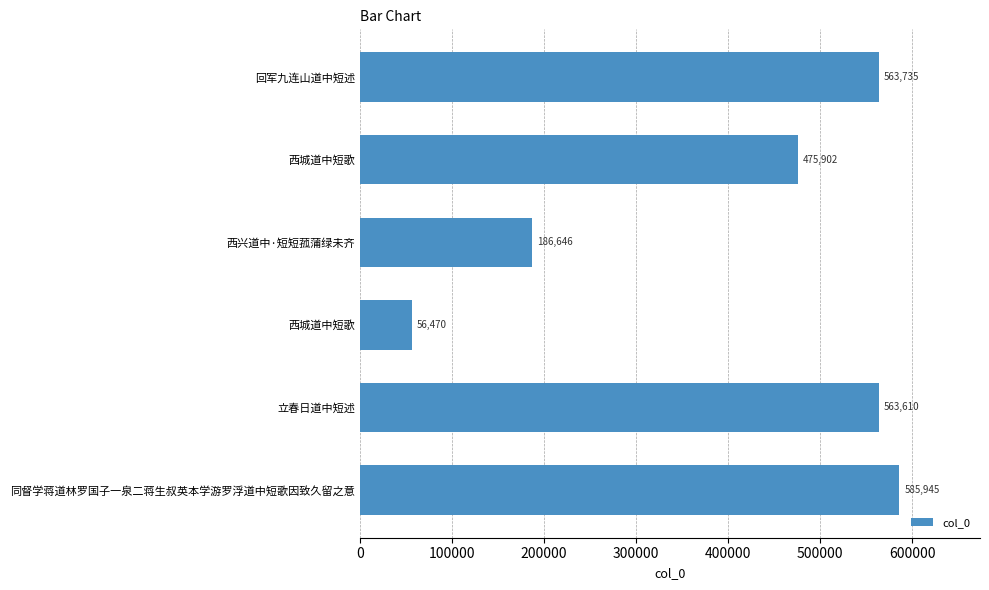

How many values are below 563610?

3